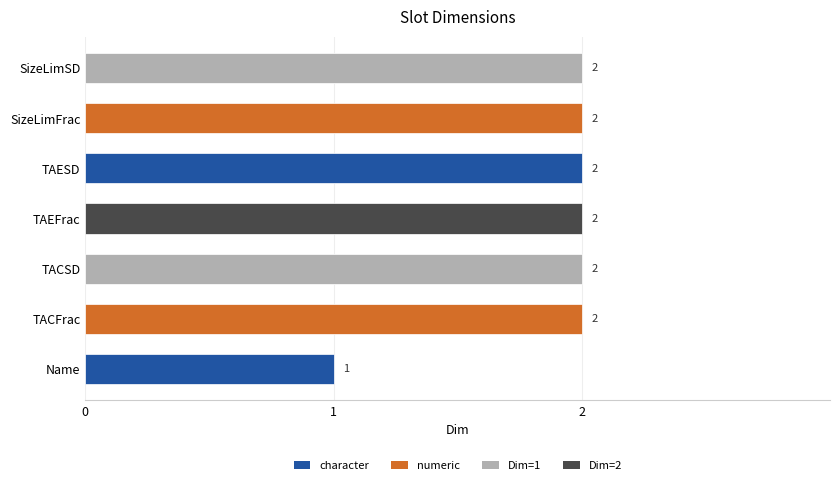

Which category has the lowest value across all series?

Name